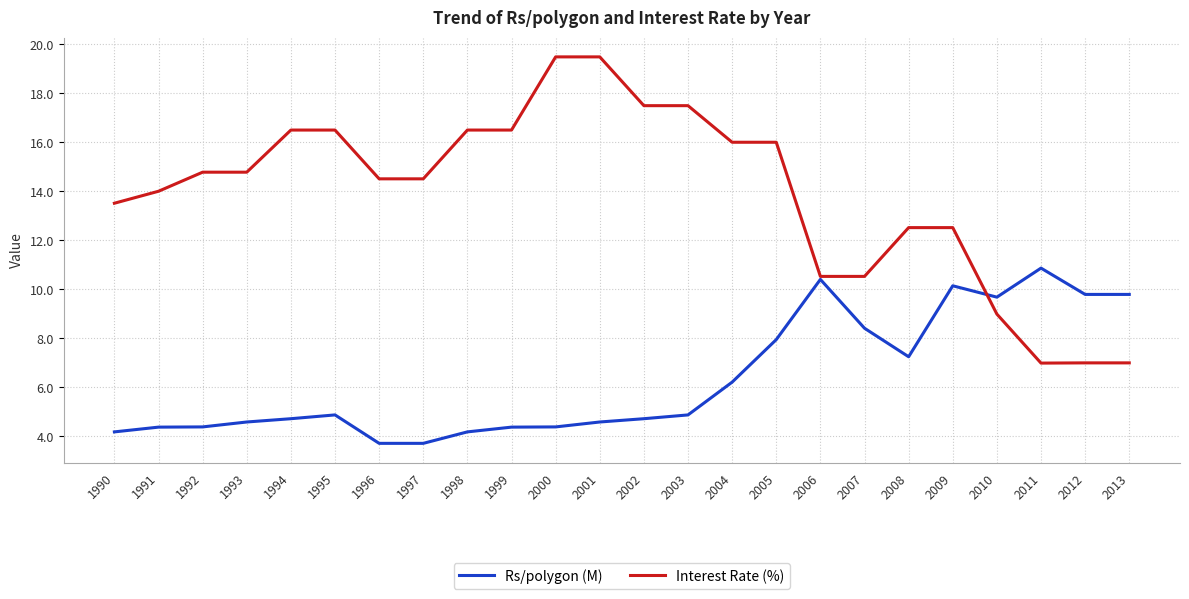

Which series ends up on top after the final intersection of Interest Rate (%) and Rs/polygon (M)?

Rs/polygon (M)